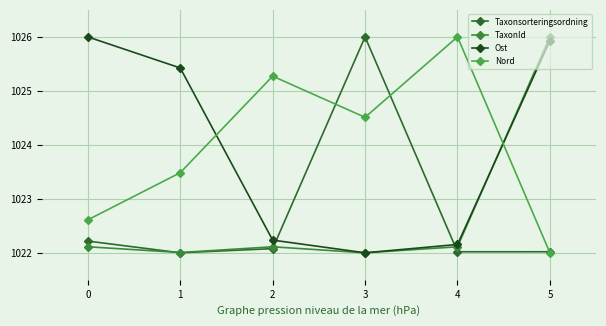

What is the maximum value shown in the chart?

1026.0